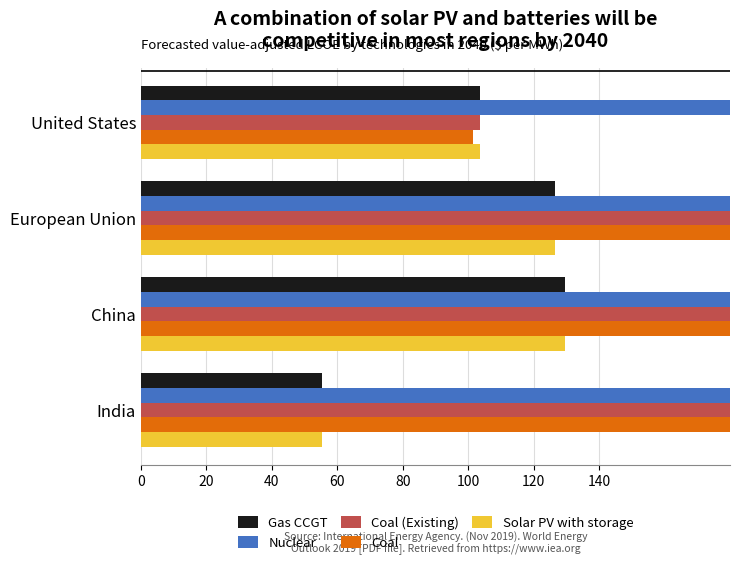

How many bars are there in total?

20